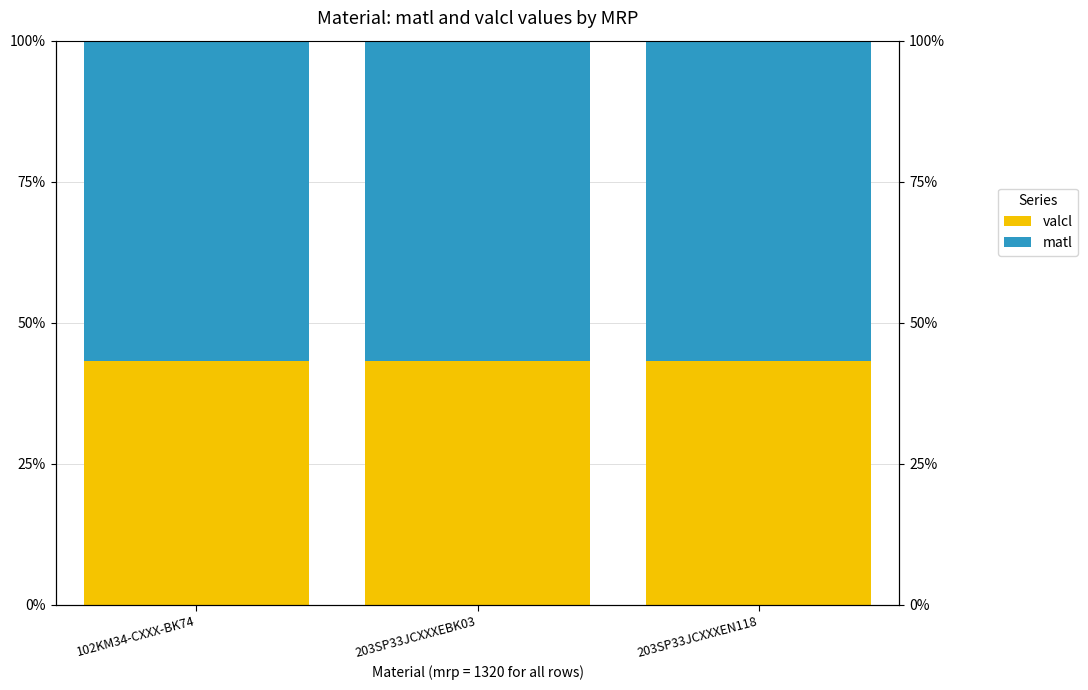

What is the sum of the matl values at 203SP33JCXXXEBK03 and 203SP33JCXXXEN118?

113.7